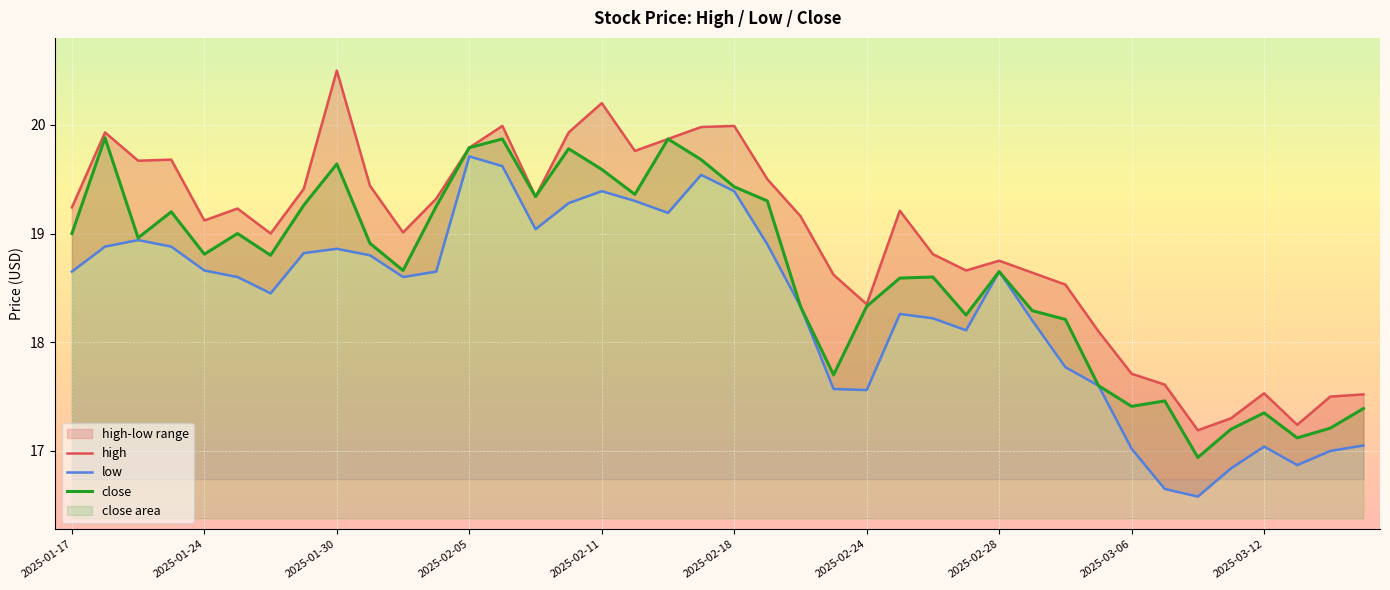

Is it true that close equals 18.3 at 2025-02-24?

True